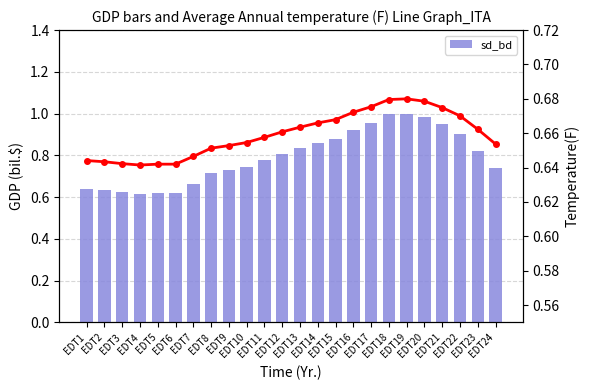

At which label does sd_line reach its minimum?

EDT4